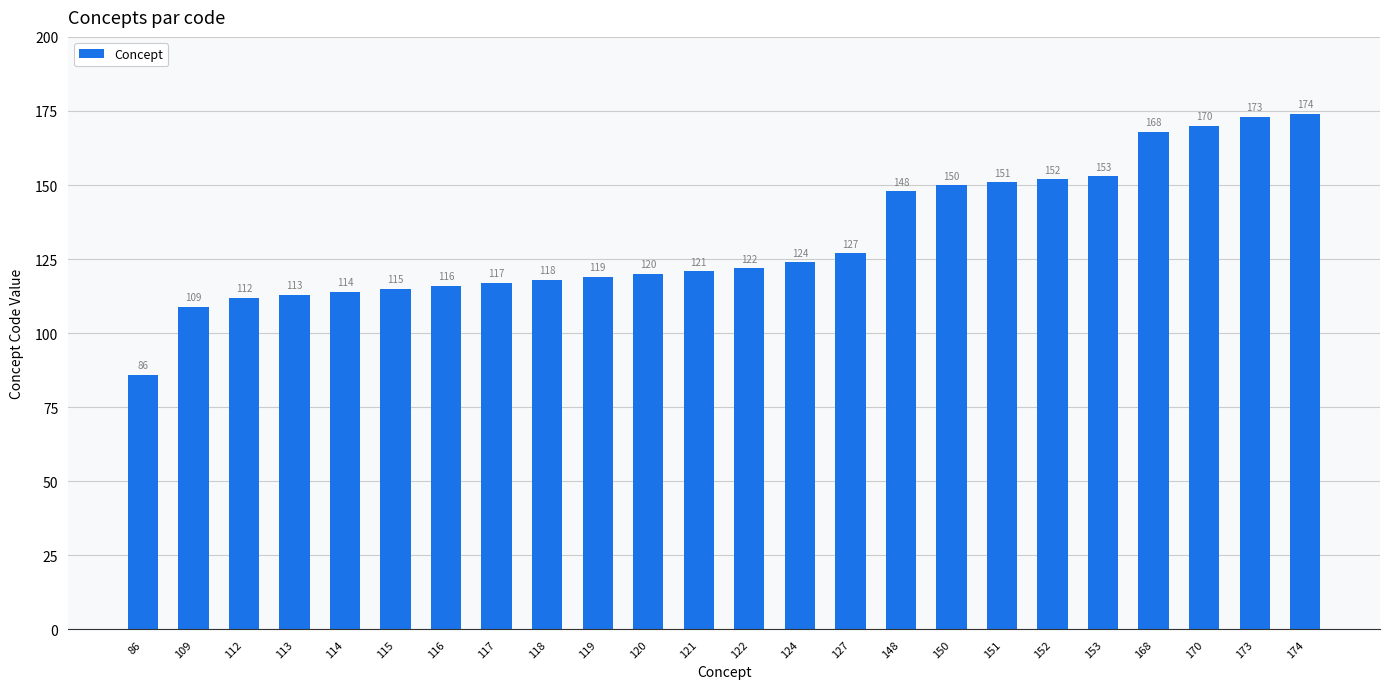

True or false: the data shows 260 at 152.

False